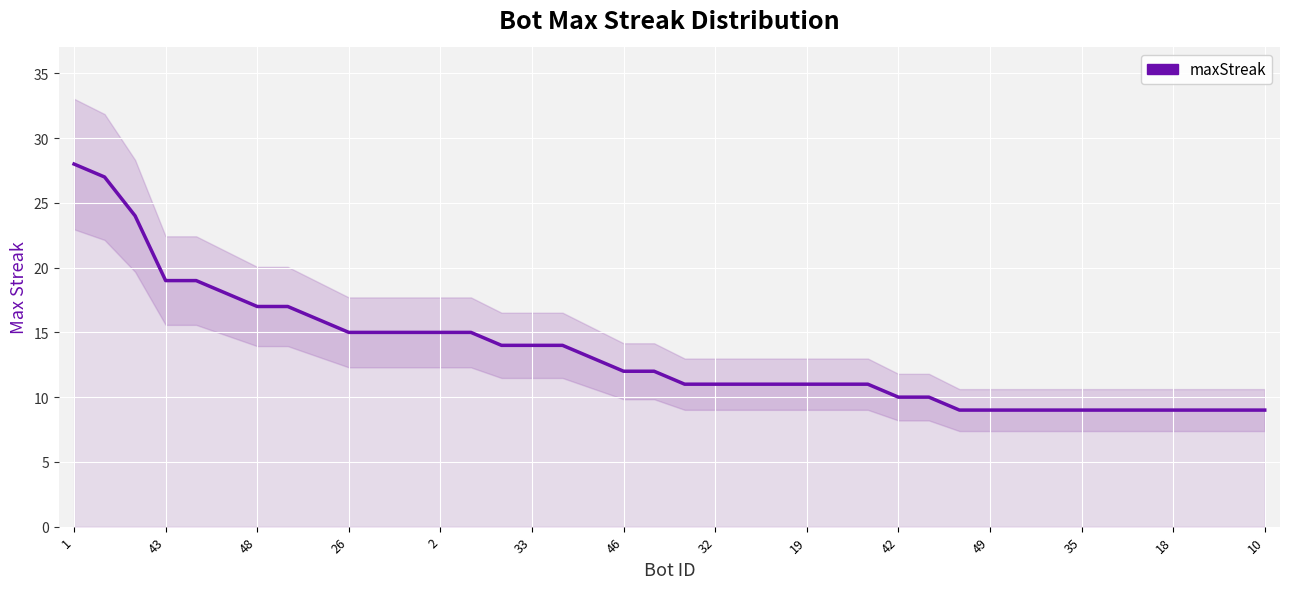

The value at 46 is 4. True or false?

False